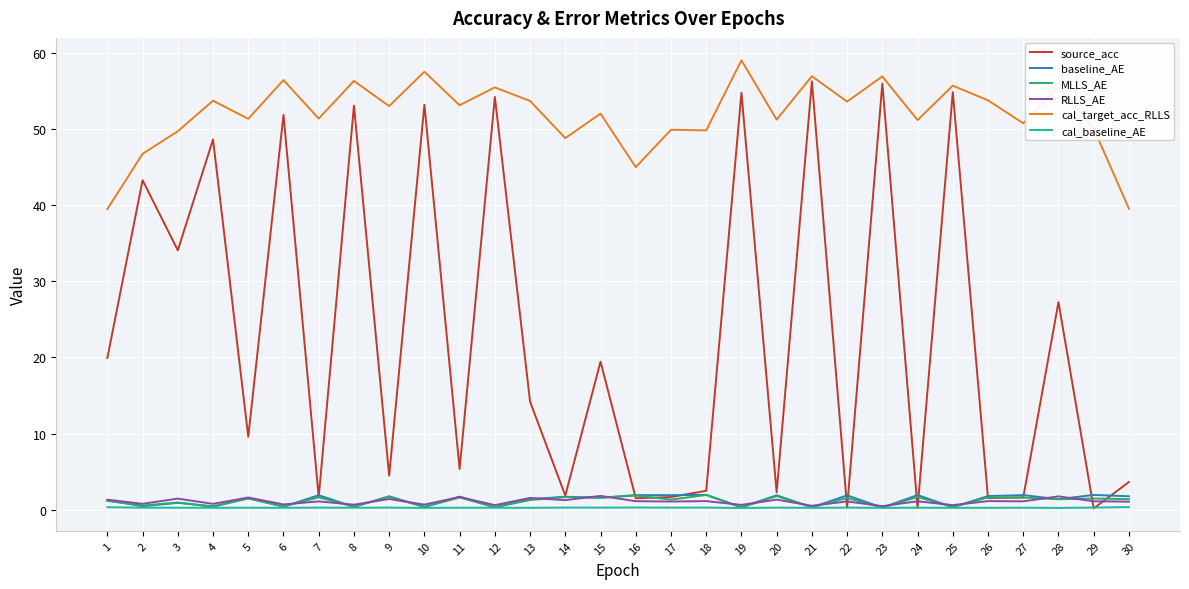

After their last crossing, which series has the higher values: source_acc or MLLS_AE?

source_acc